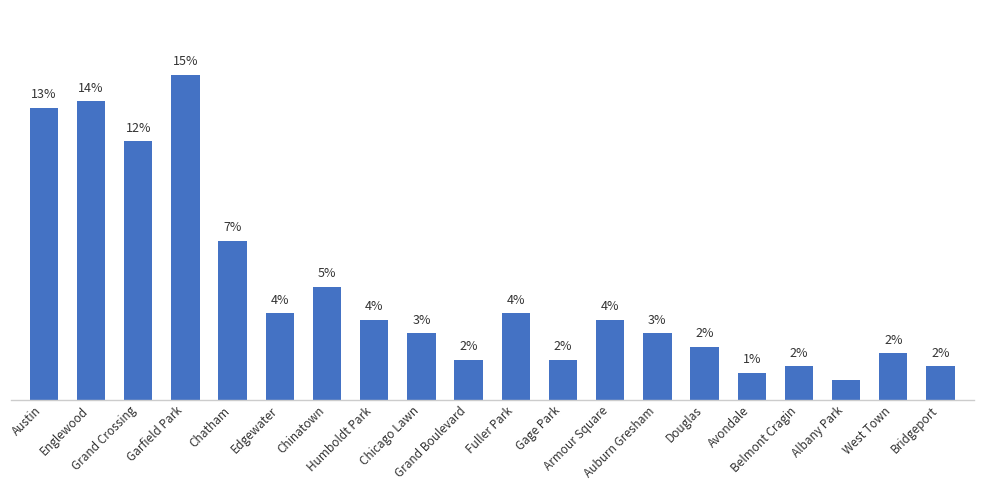

The value at Belmont Cragin is 1.5. True or false?

True